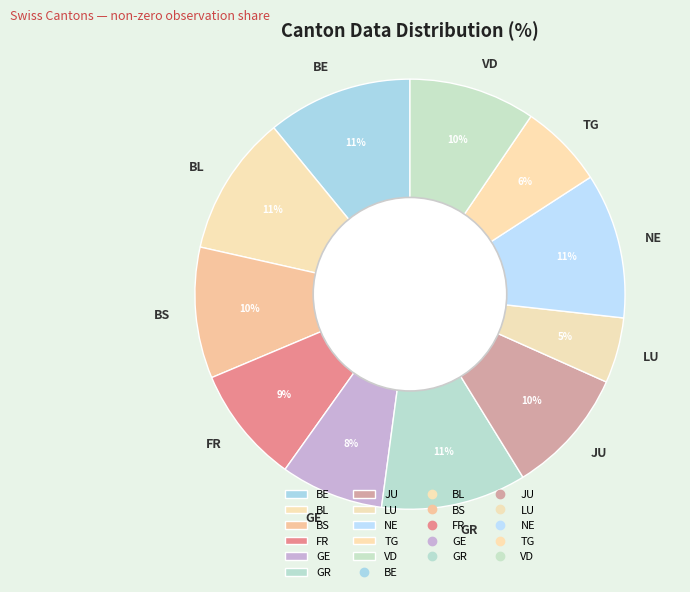

What is the smallest slice in the pie chart?

LU